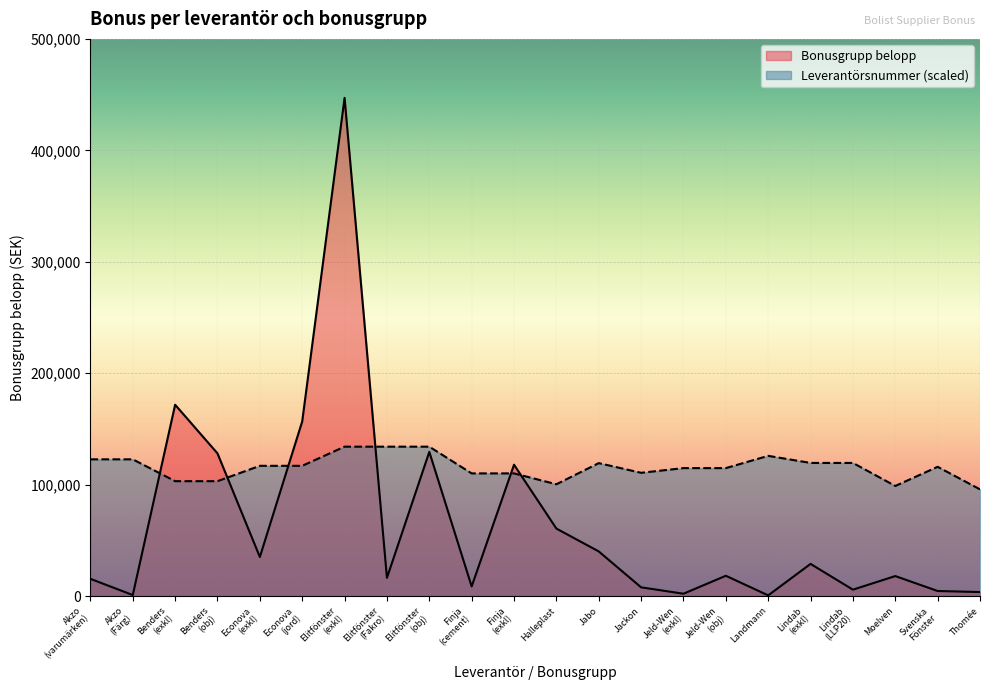

Where is Bonusgrupp belopp nearest to the value 223892?

Benders
(exkl)